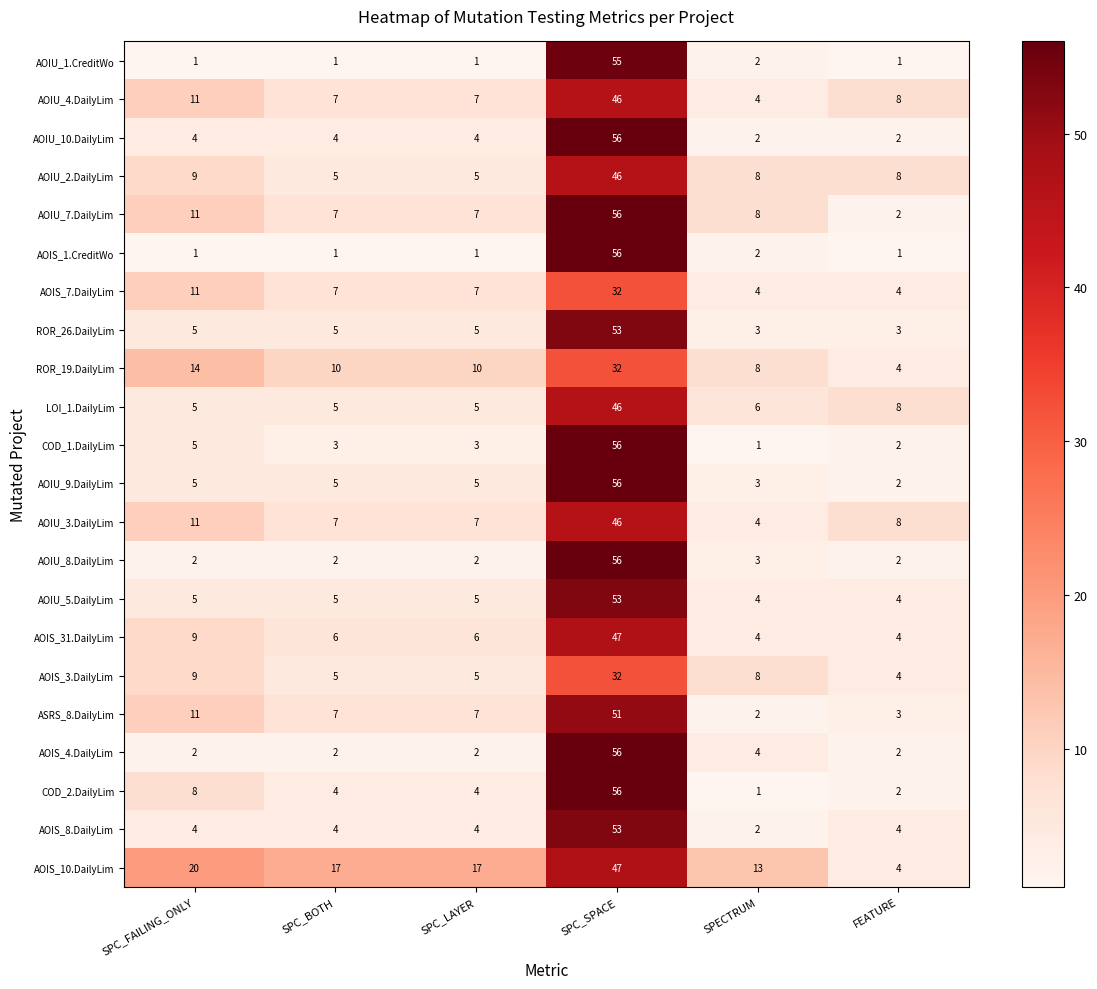

What is the smallest value displayed?

1